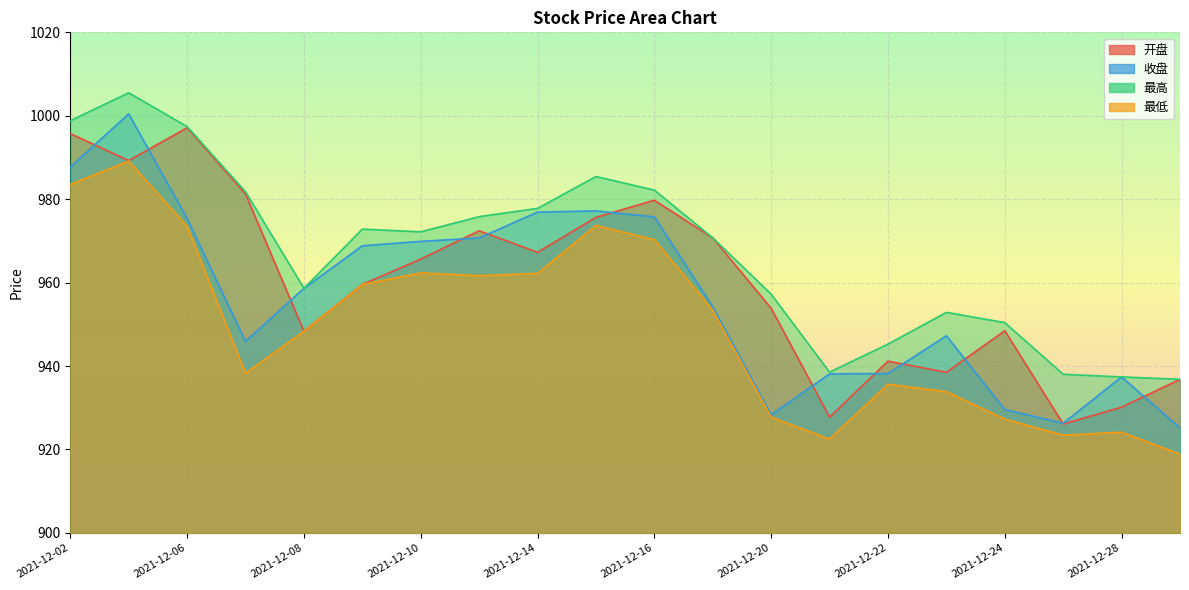

What are all the series names shown in the legend?

开盘, 收盘, 最高, 最低